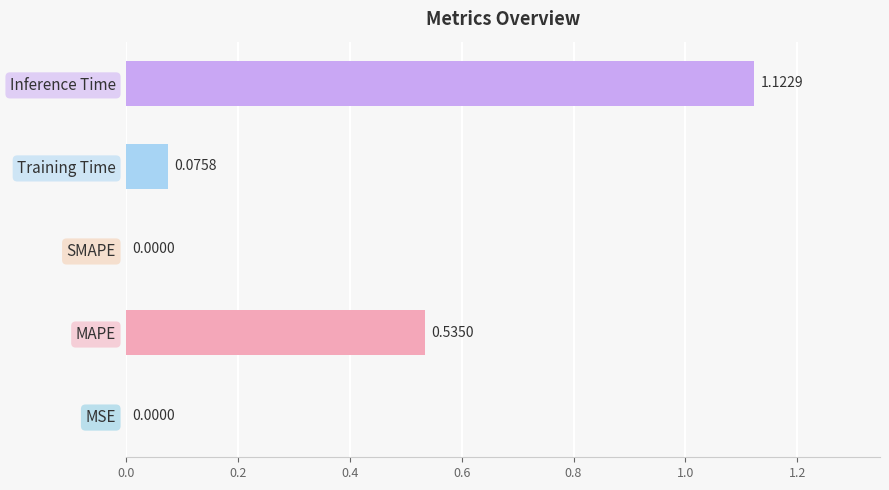

At which category does the chart reach its peak across all series?

Inference Time